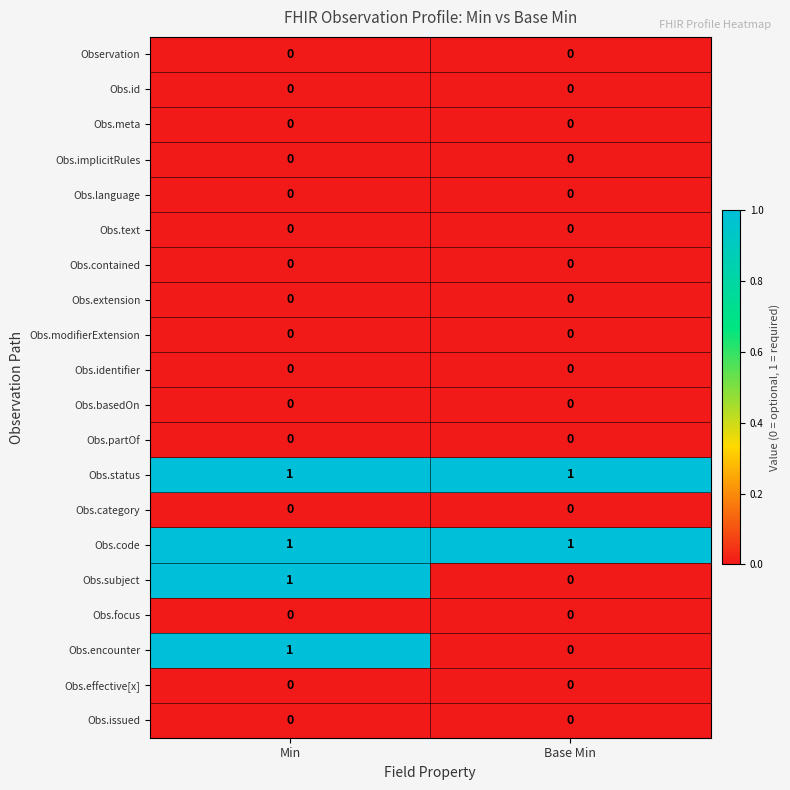

At which category is the sum across all series the highest?

Min